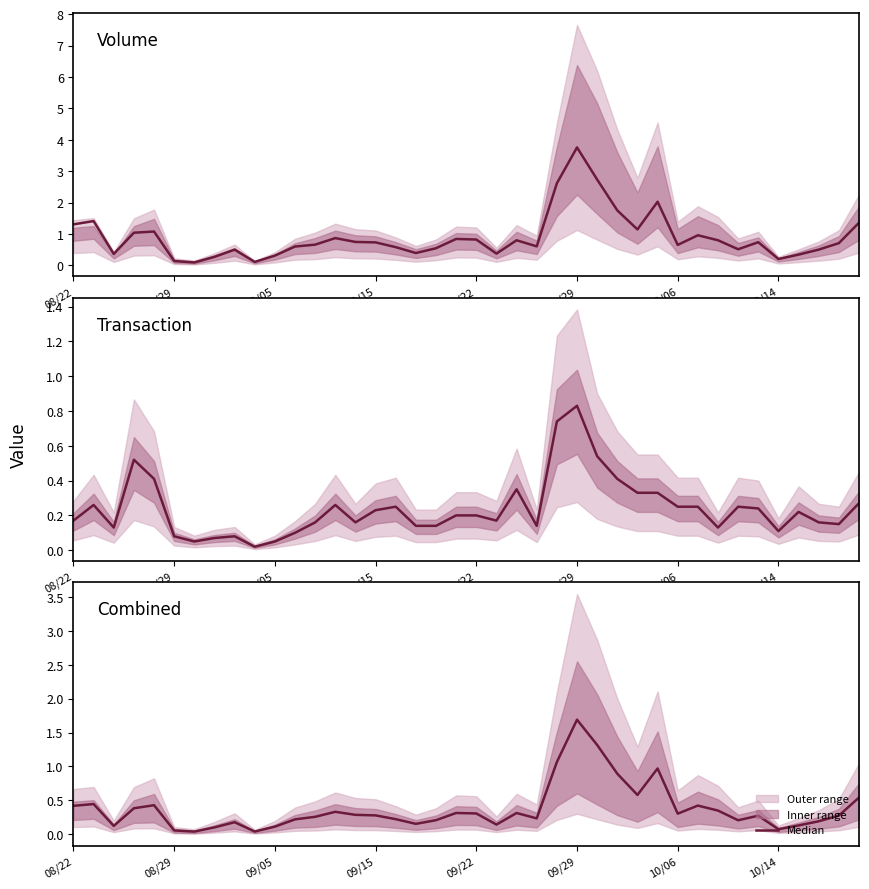

The chart shows a value of 0.7 at 09/29. True or false?

False